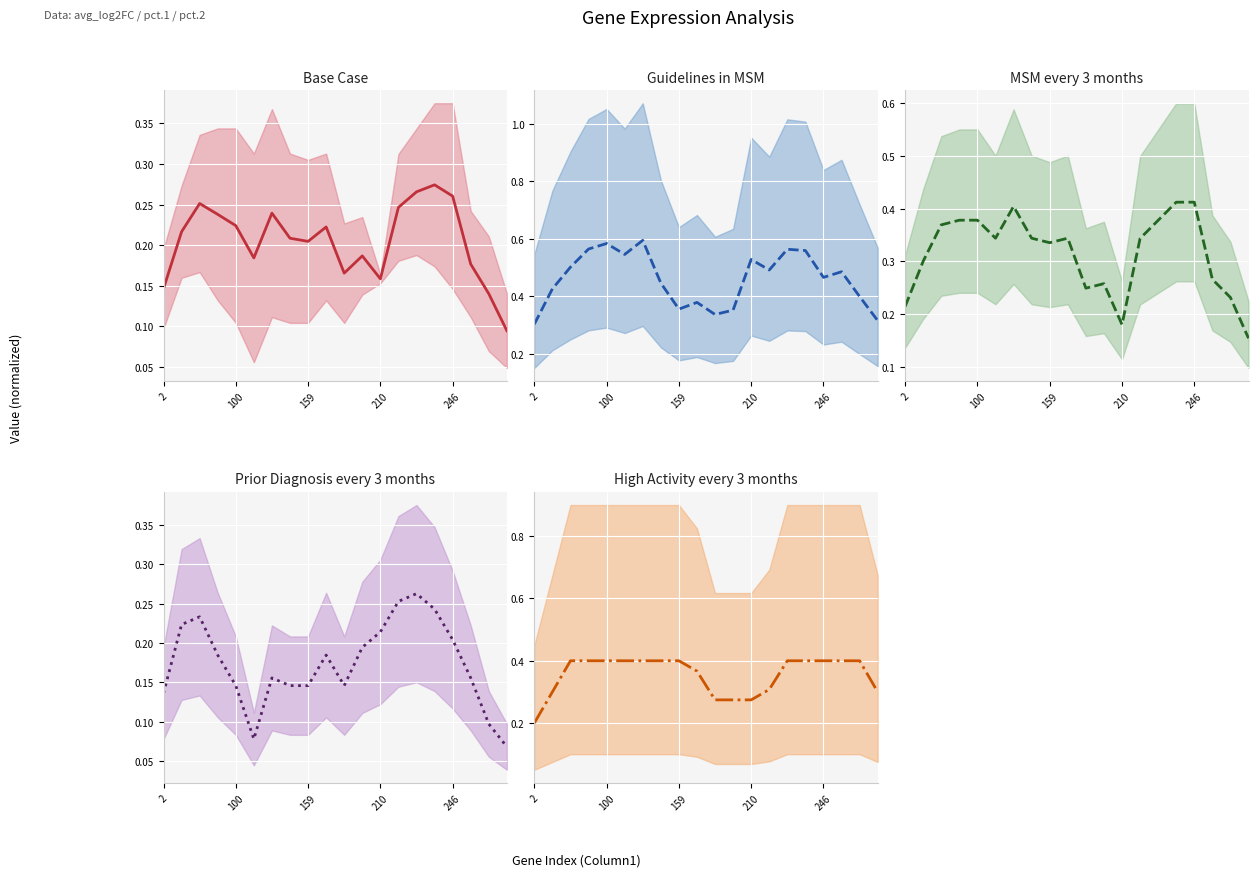

Which series has the largest range (max minus min)?

Guidelines in MSM (mid)